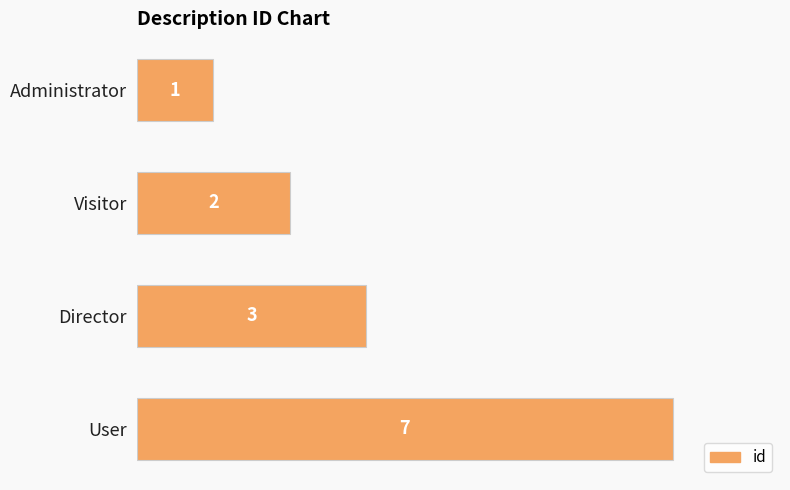

What is the smallest value displayed?

1